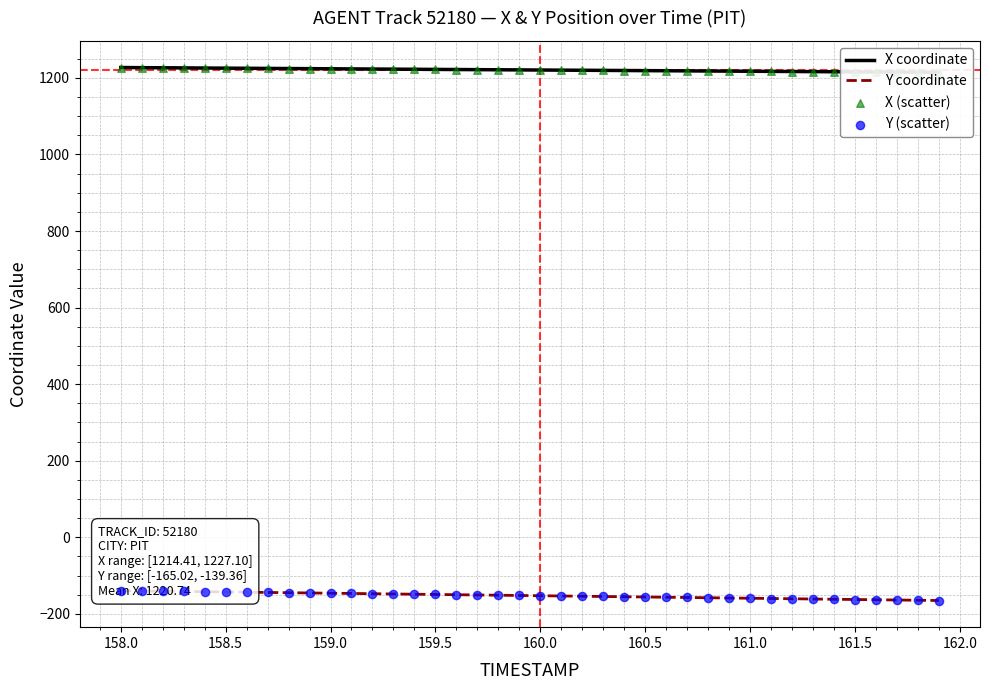

Which series contains the highest Y value?

X coordinate